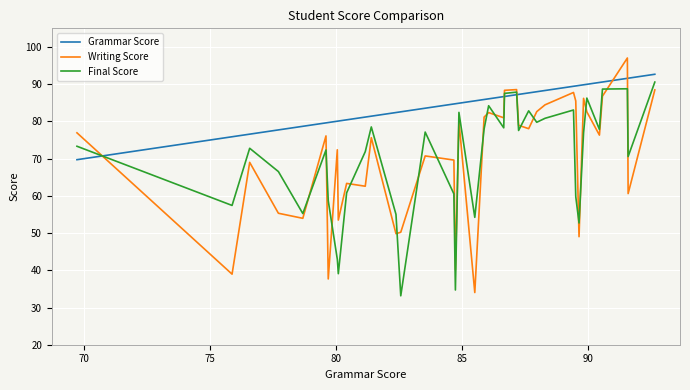

Which series has the largest total across all categories?

Grammar Score